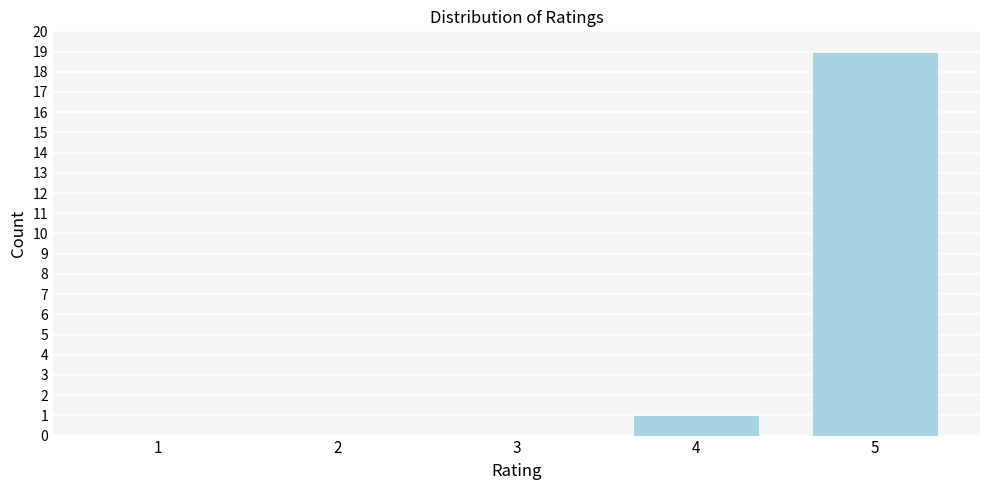

Reading left to right, transcribe all the data shown in this chart.

1=0	2=0	3=0	4=1	5=19